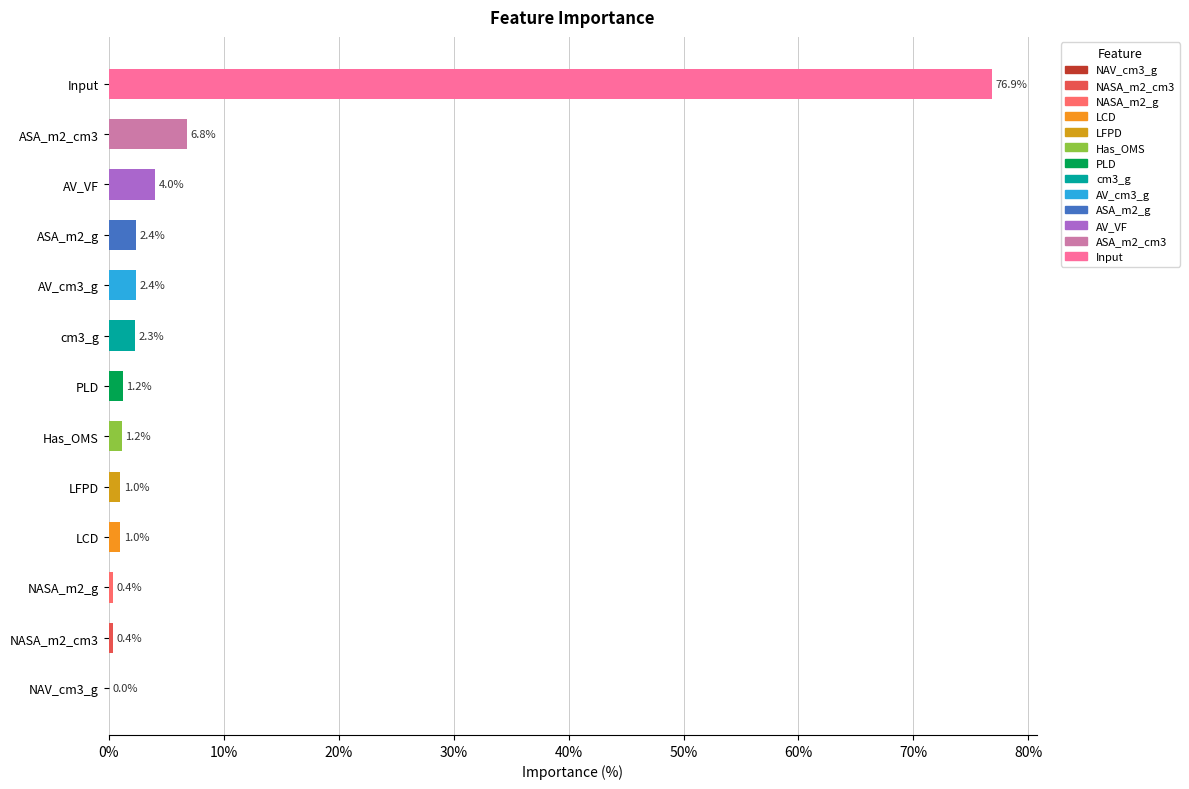

At which category does the chart reach its peak across all series?

Input